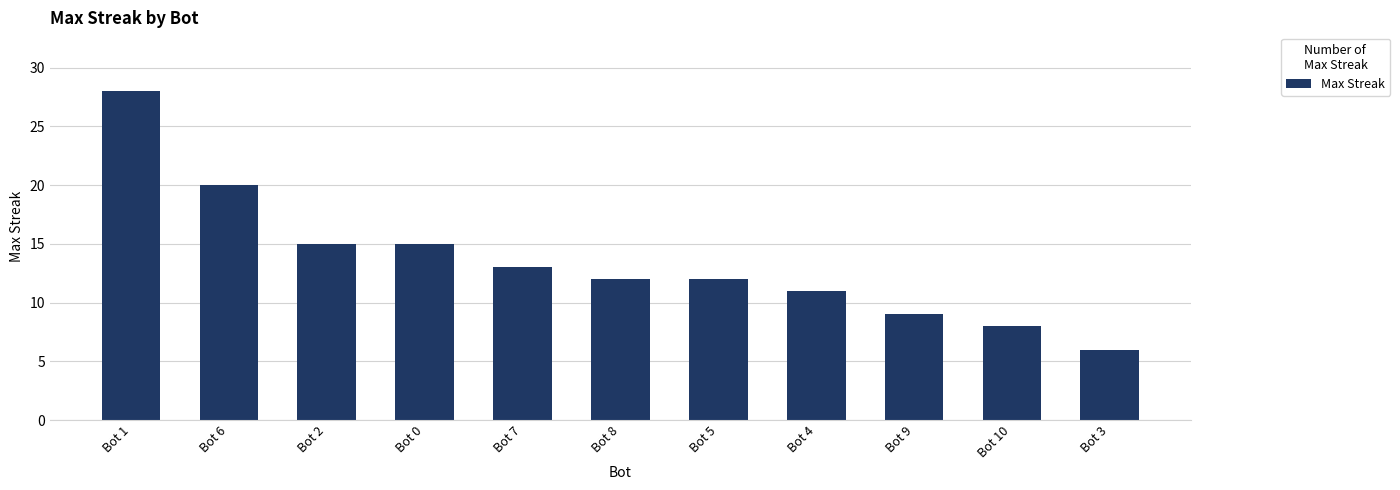

How many bars are there in total?

11